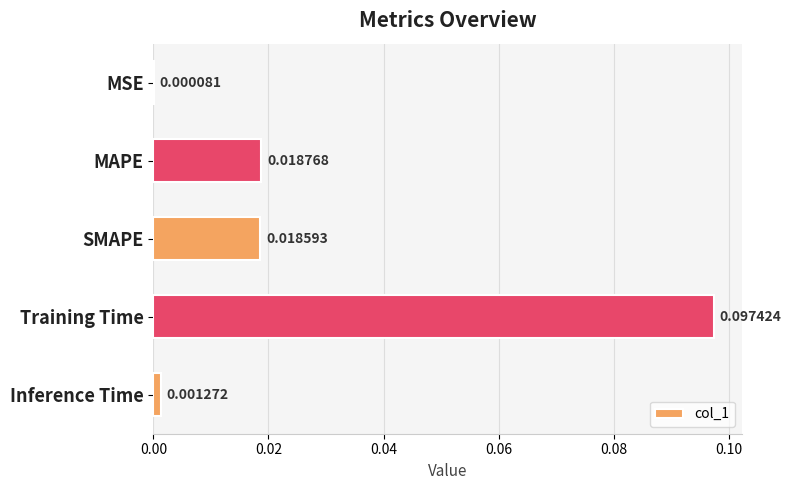

At which label is the value closest to 0?

MSE